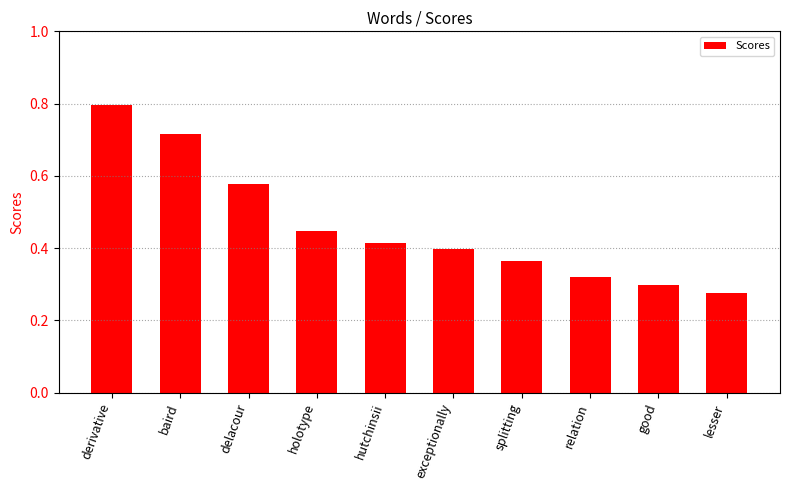

Rank the categories by value from highest to lowest.

derivative, baird, delacour, holotype, hutchinsii, exceptionally, splitting, relation, good, lesser